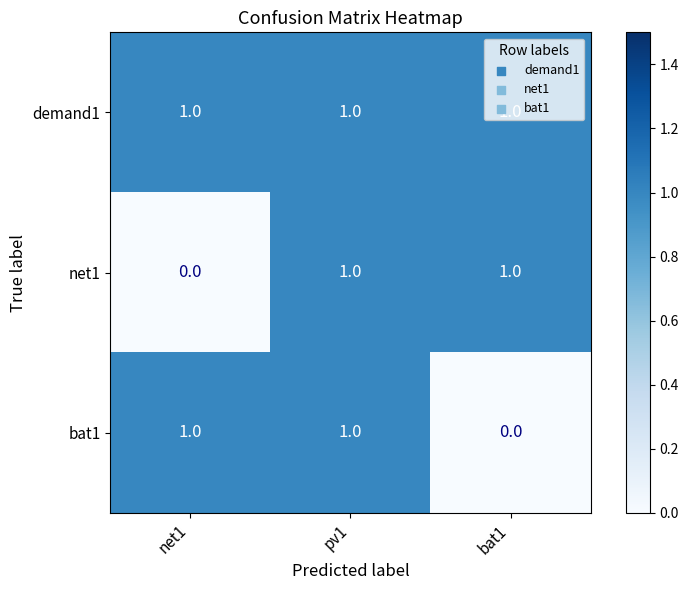

The value of demand1 at net1 is 1. True or false?

True